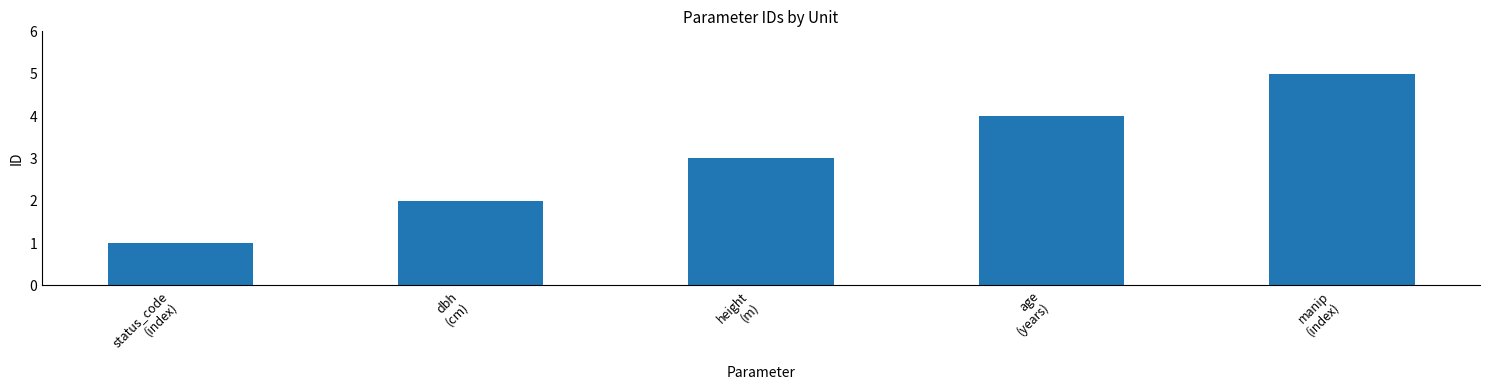

How many distinct data groups are displayed?

1